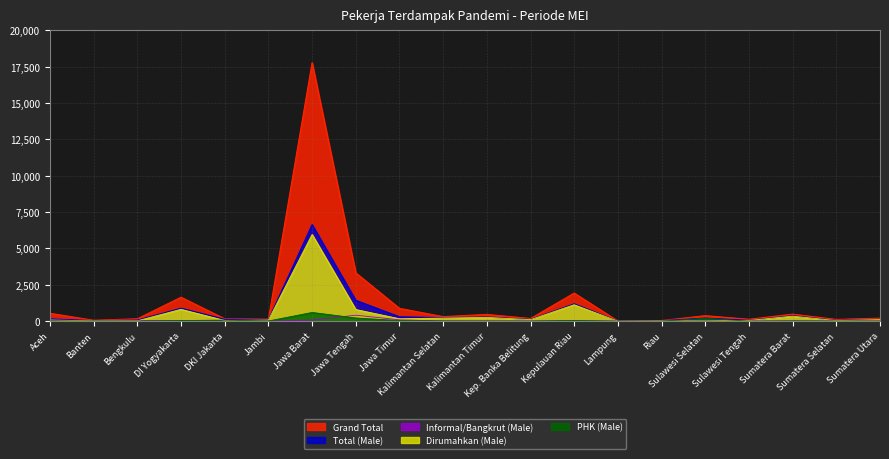

What is the average value of the Informal/Bangkrut (Male) series?

39